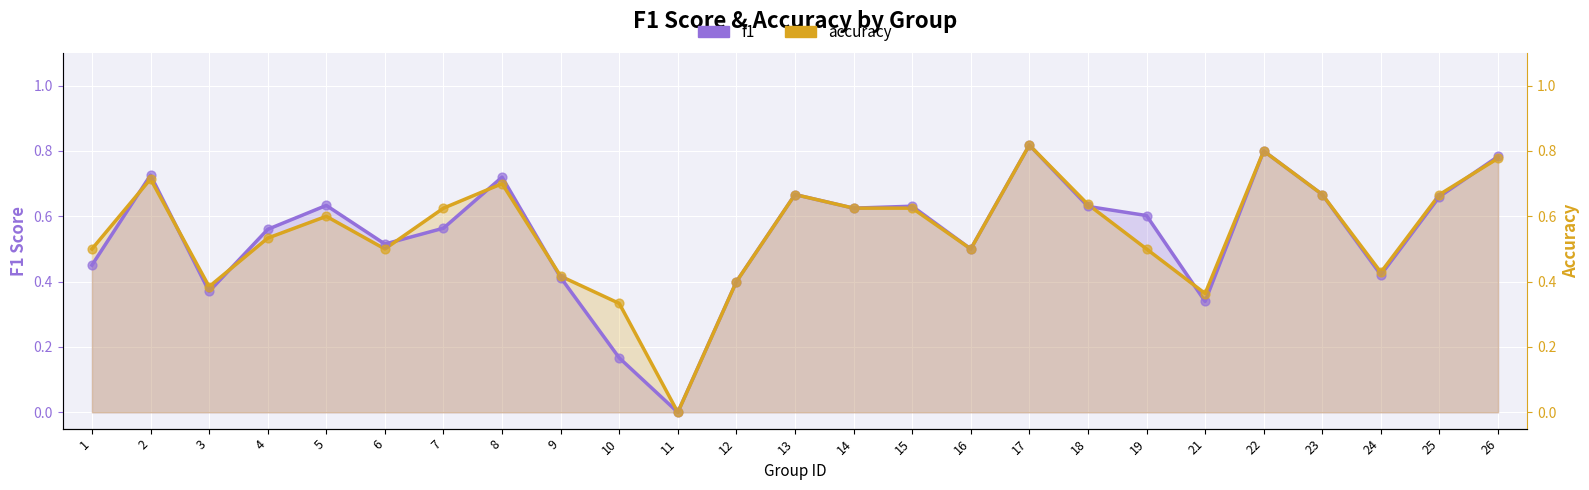

At how many categories does at least one series exceed 0?

24